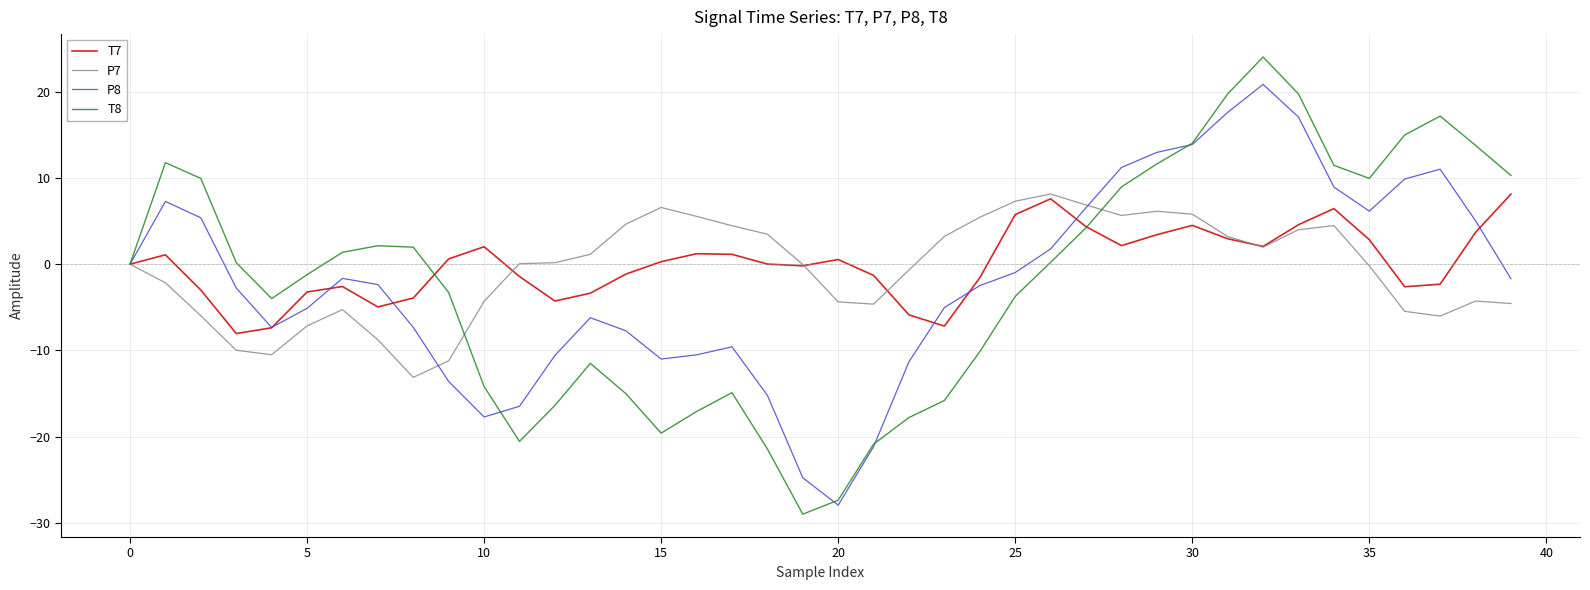

What is the highest value of the T8 series?

24.1